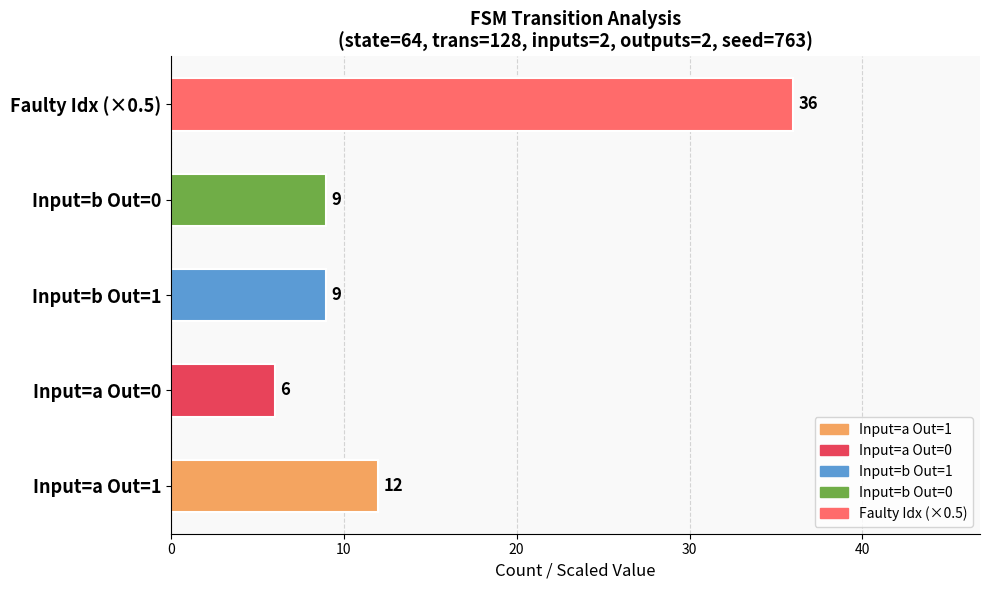

What is the maximum value shown in the chart?

36